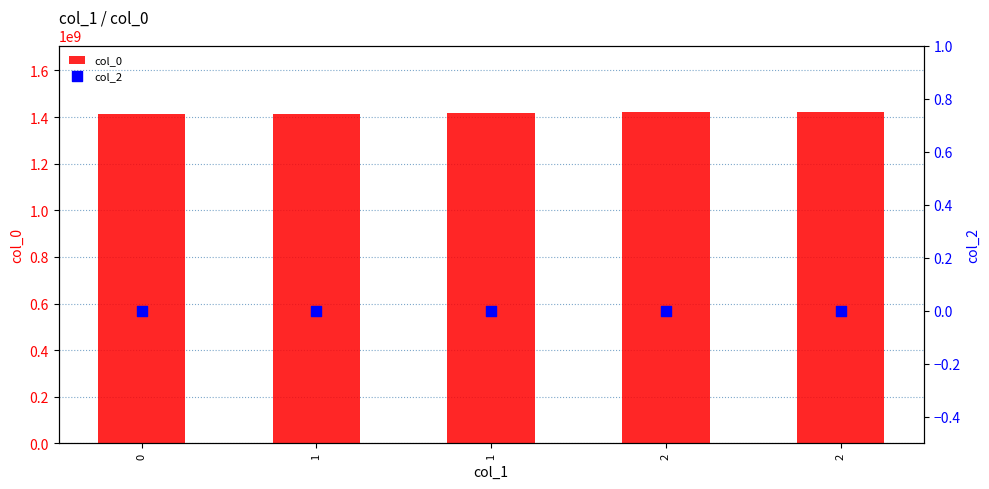

At how many categories does at least one series exceed 304749155?

5